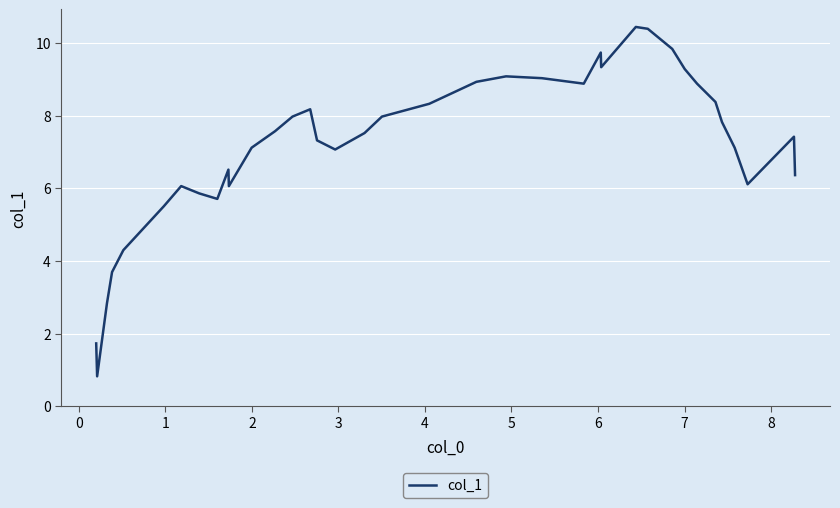

What is the difference between the maximum and minimum values?

9.6